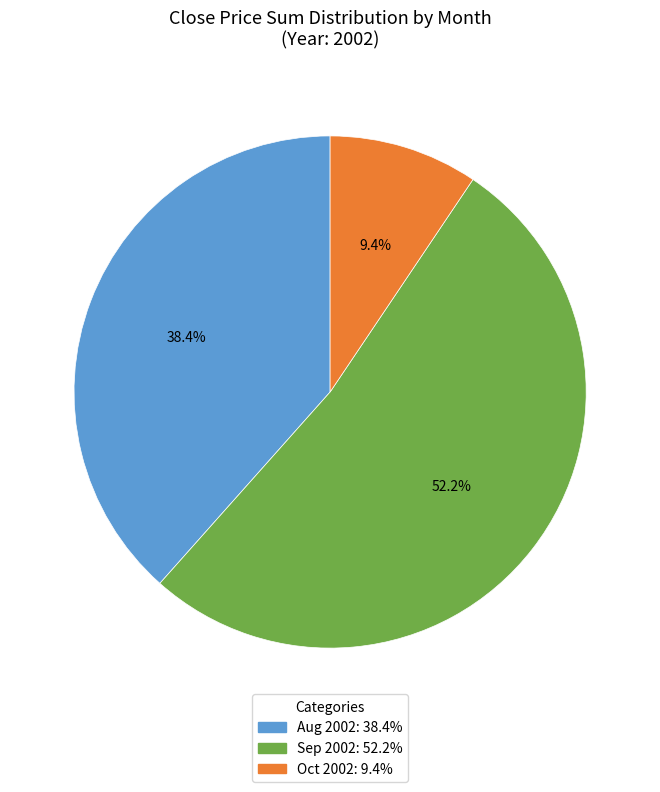

Does any single category account for the majority?

Yes